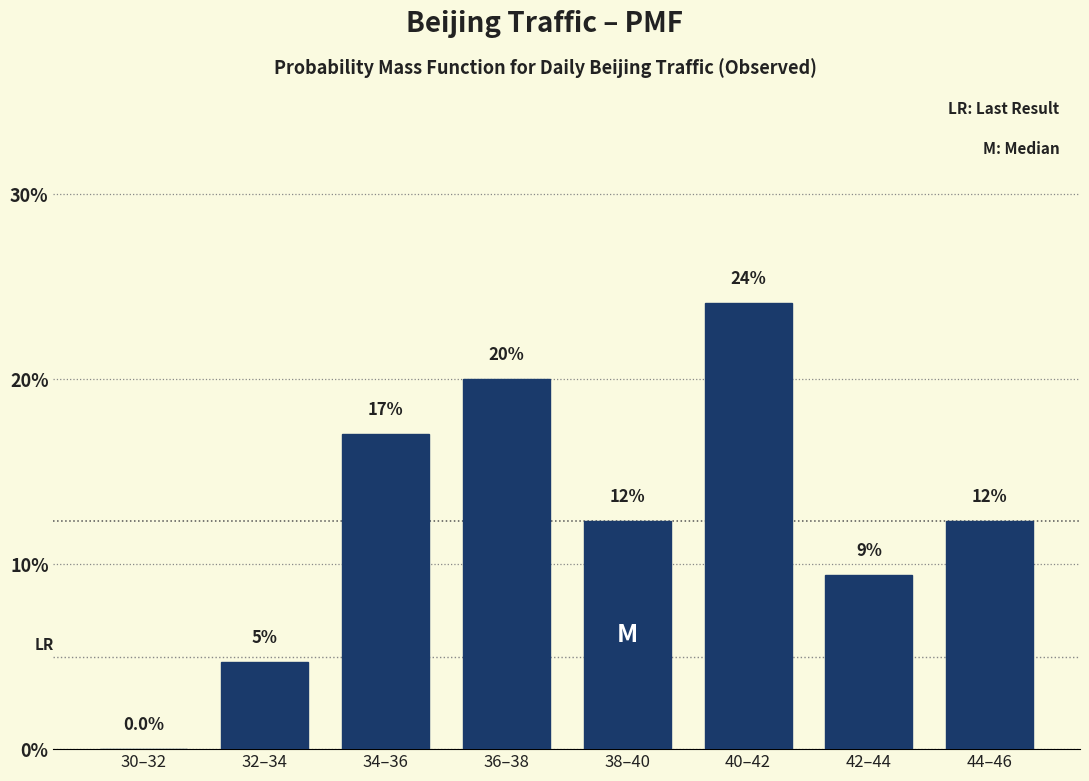

Are the bars horizontal?

No